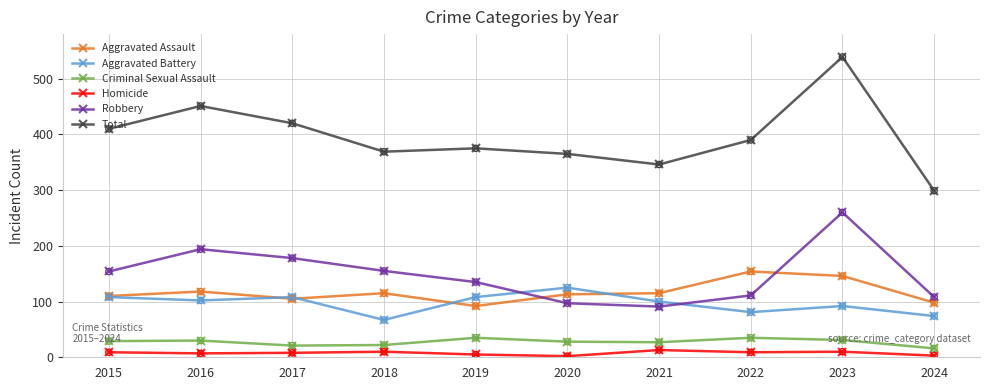

What are all the series names shown in the legend?

Aggravated Assault, Aggravated Battery, Criminal Sexual Assault, Homicide, Robbery, Total